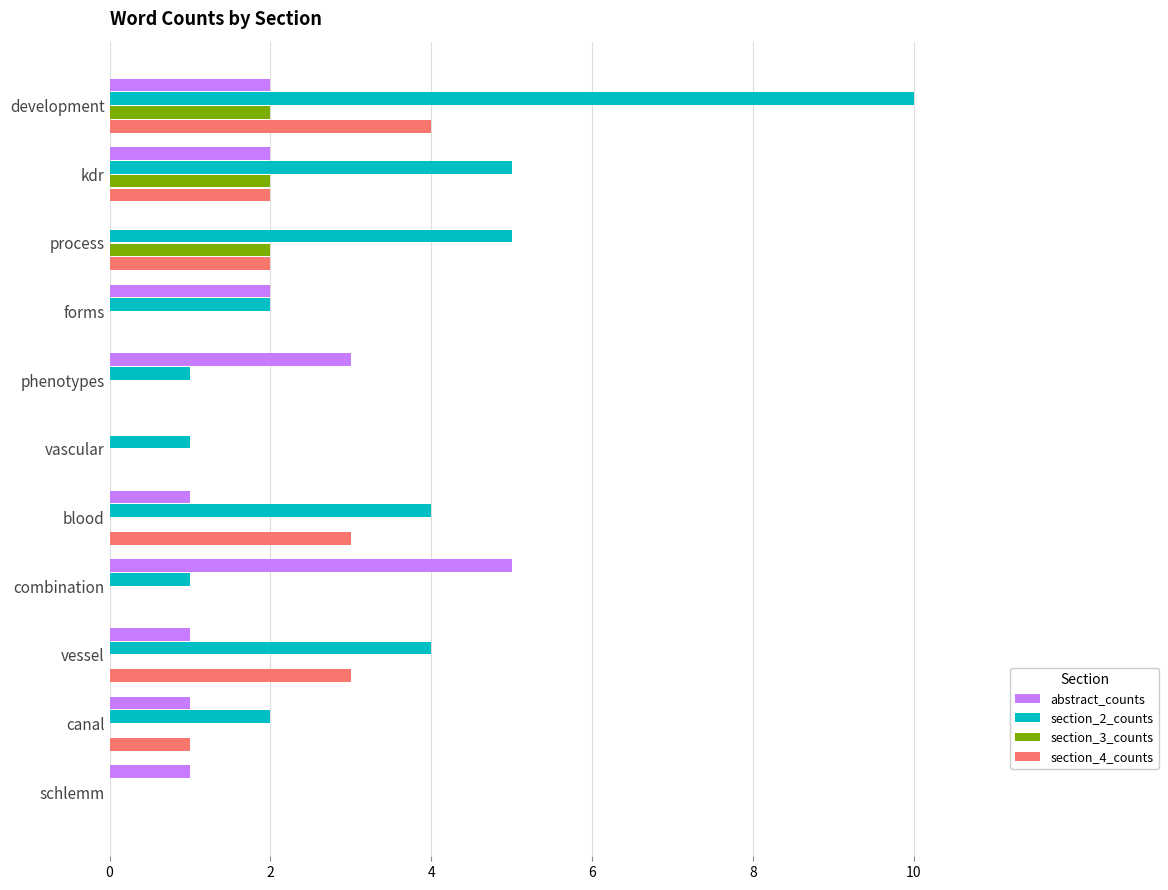

True or false: section_2_counts has a value of 4 at blood.

True